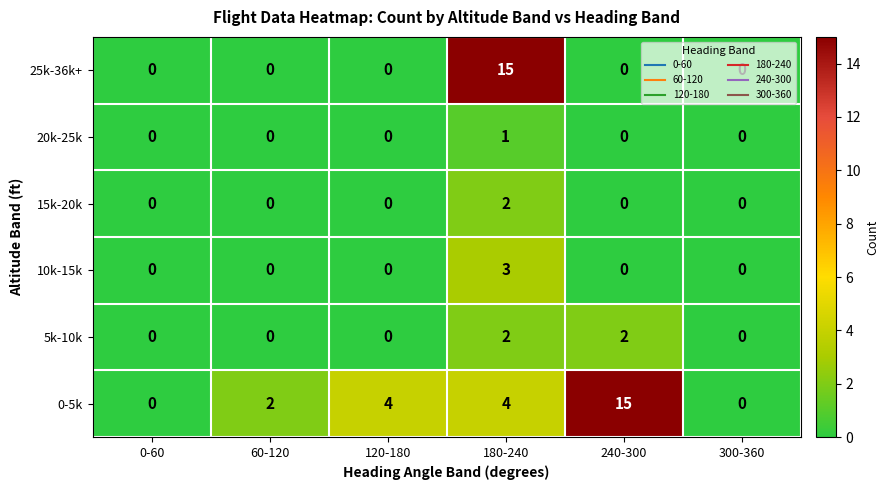

What is the maximum value shown in the chart?

15